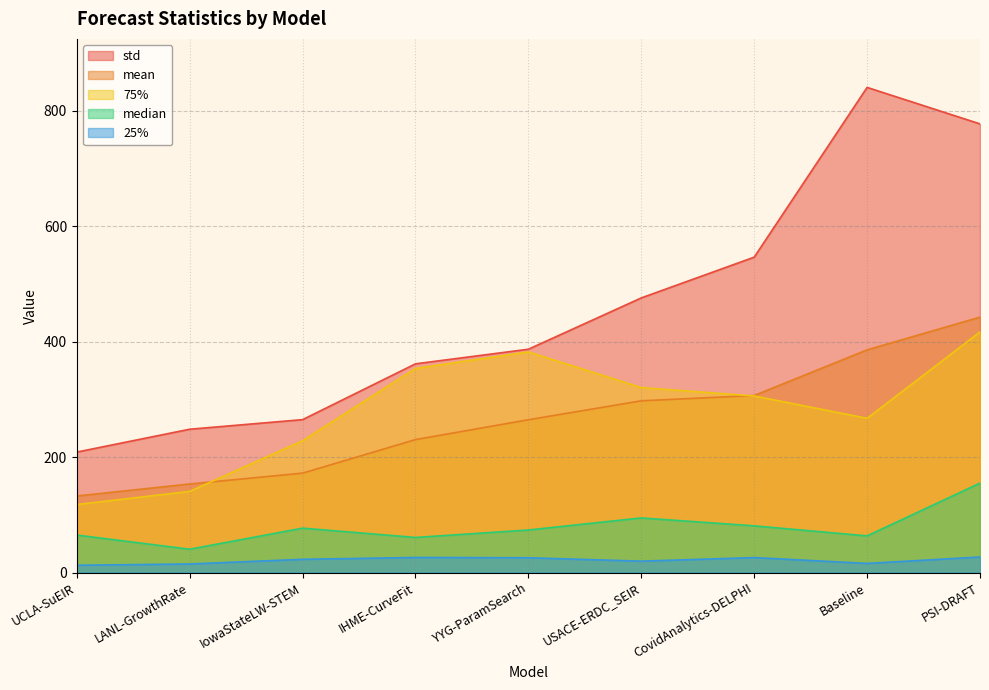

What are all the series names shown in the legend?

std, mean, 75%, median, 25%